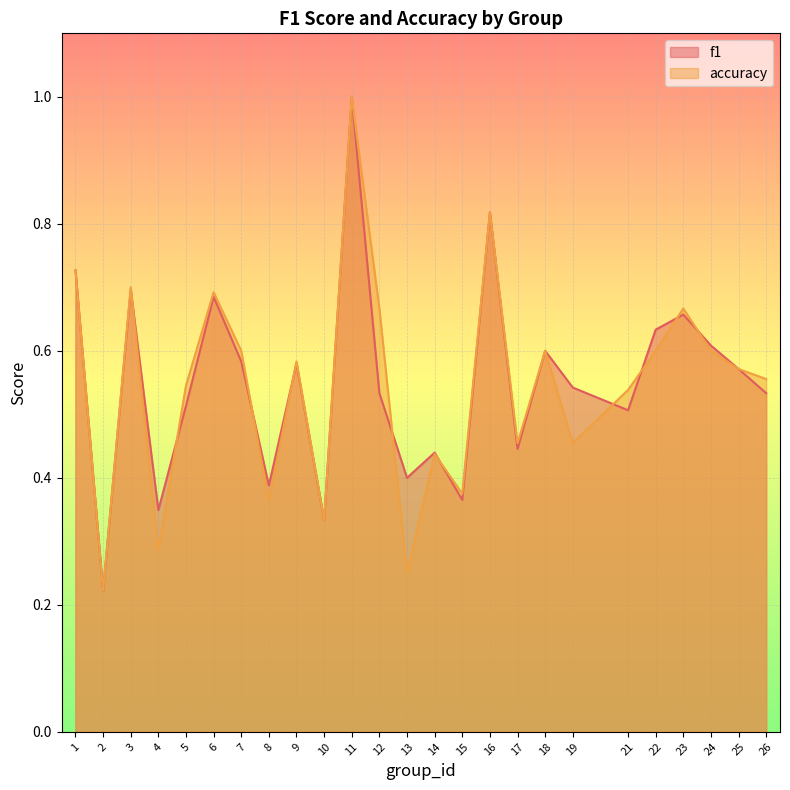

What is the lowest value of the f1 series?

0.2